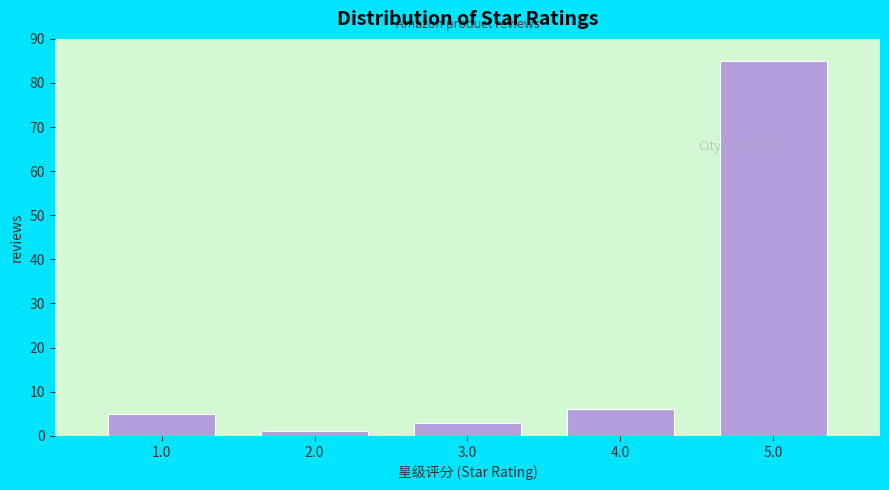

Reading left to right, what are all the values shown in this chart?

5	1	3	6	85